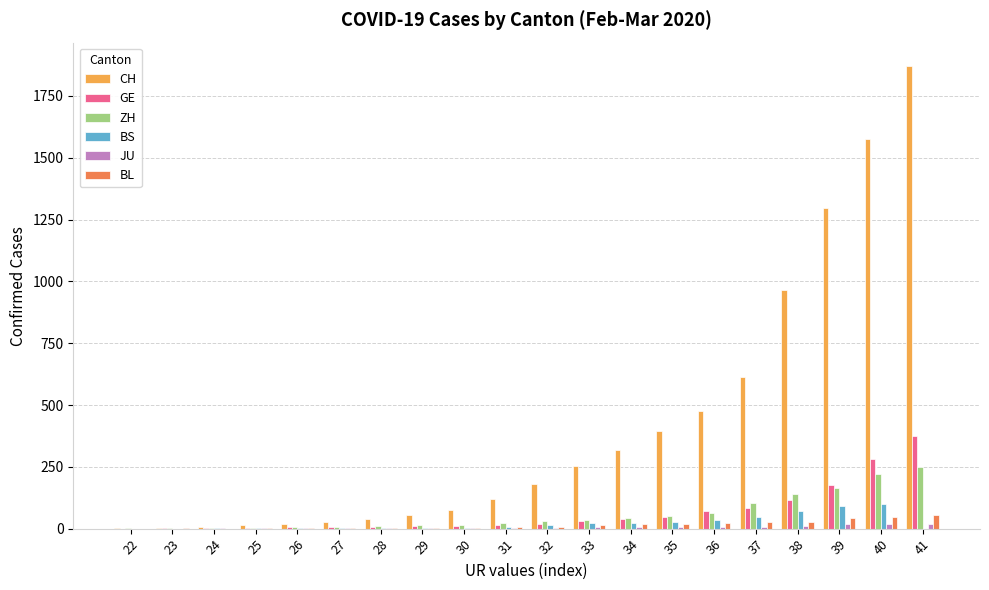

Which category has the highest value in the GE series?

41